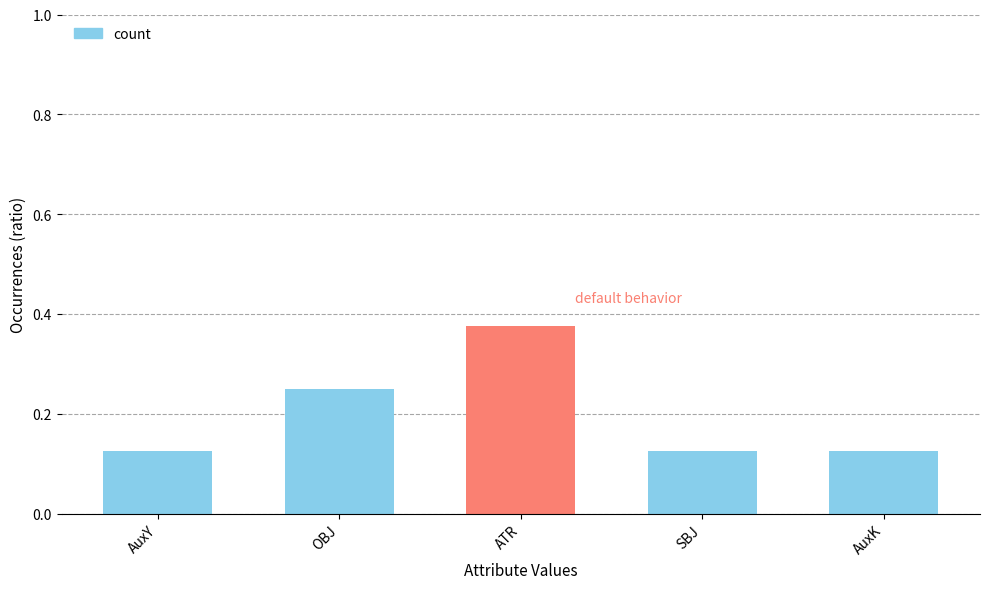

How many values are between 0 and 1?

5